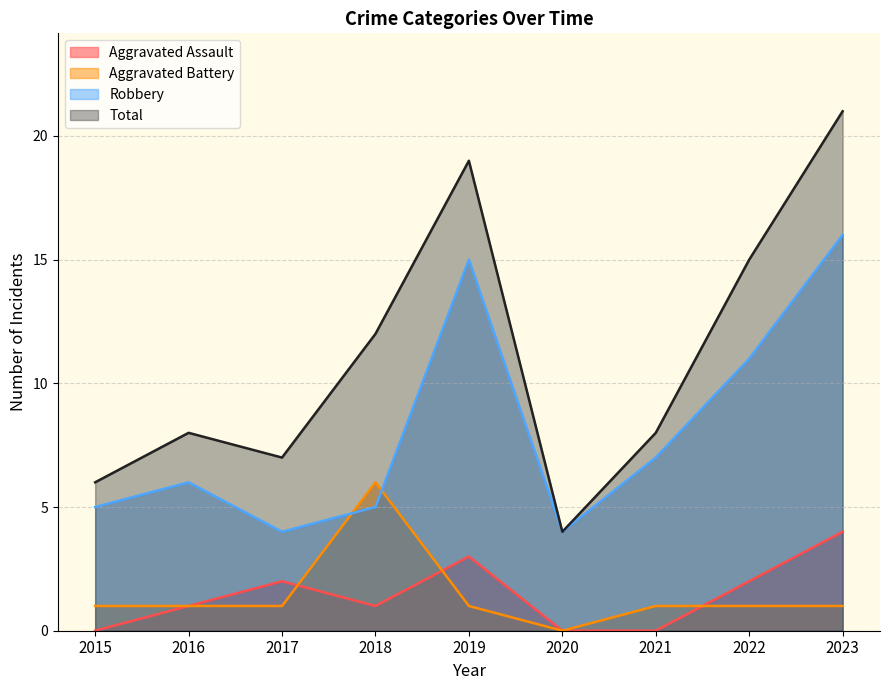

How many data points in Aggravated Assault are less than 1?

3